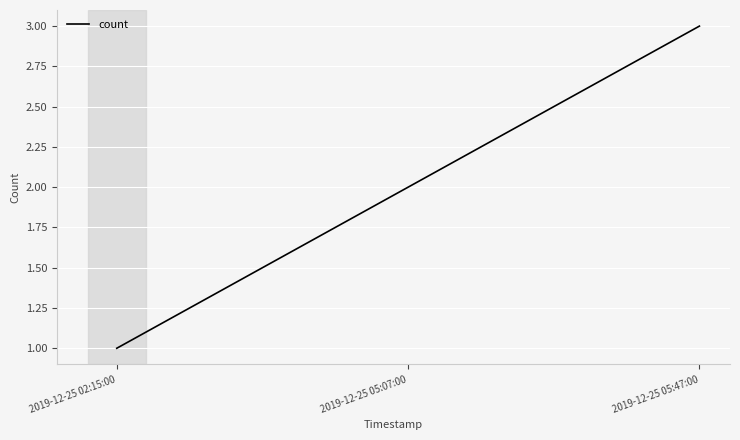

Count the values in the range 1 to 3.

3